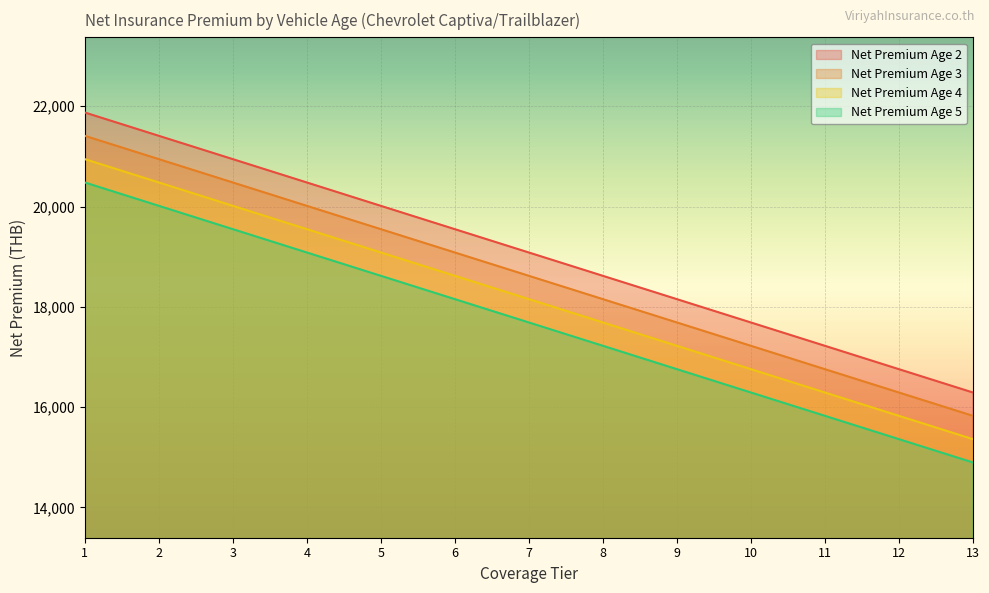

Reading left to right, transcribe all the data shown in this chart.

Net Premium Age 2: 21874.6	21409.3	20944.0	20478.8	20012.5	19547.2	19081.9	18616.6	18151.3	17686.0	17220.7	16754.4	16289.1
Net Premium Age 3: 21409.3	20944.0	20478.8	20012.5	19547.2	19081.9	18616.6	18151.3	17686.0	17220.7	16754.4	16289.1	15823.9
Net Premium Age 4: 20944.0	20478.8	20012.5	19547.2	19081.9	18616.6	18151.3	17686.0	17220.7	16754.4	16289.1	15823.9	15358.6
Net Premium Age 5: 20478.8	20012.5	19547.2	19081.9	18616.6	18151.3	17686.0	17220.7	16754.4	16289.1	15823.9	15358.6	14893.3